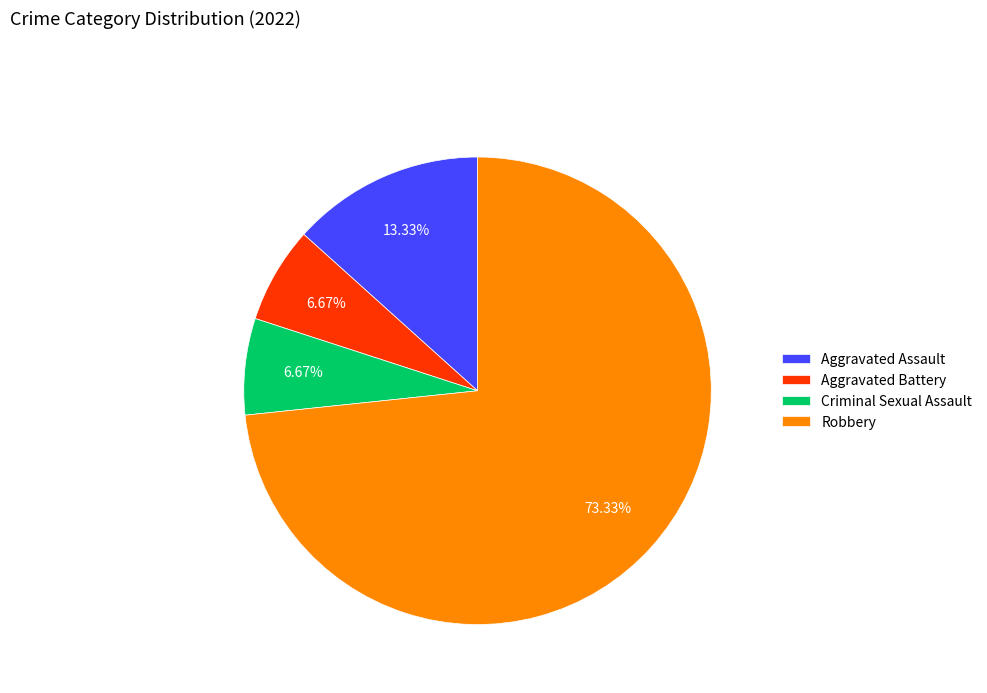

Combined, do Aggravated Battery and Aggravated Assault account for over 50%?

No